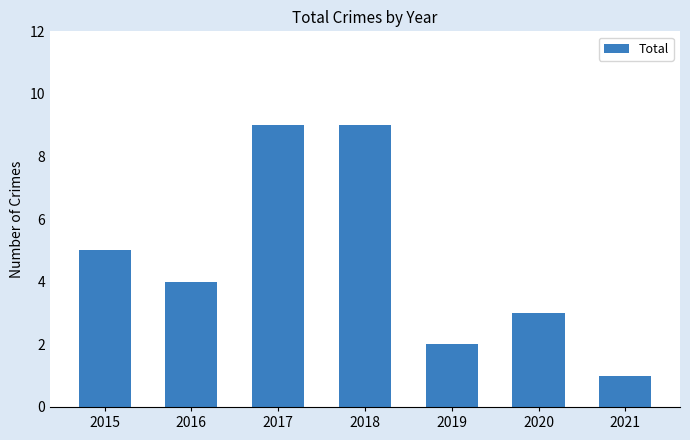

Count the values in the range 2 to 9.

6